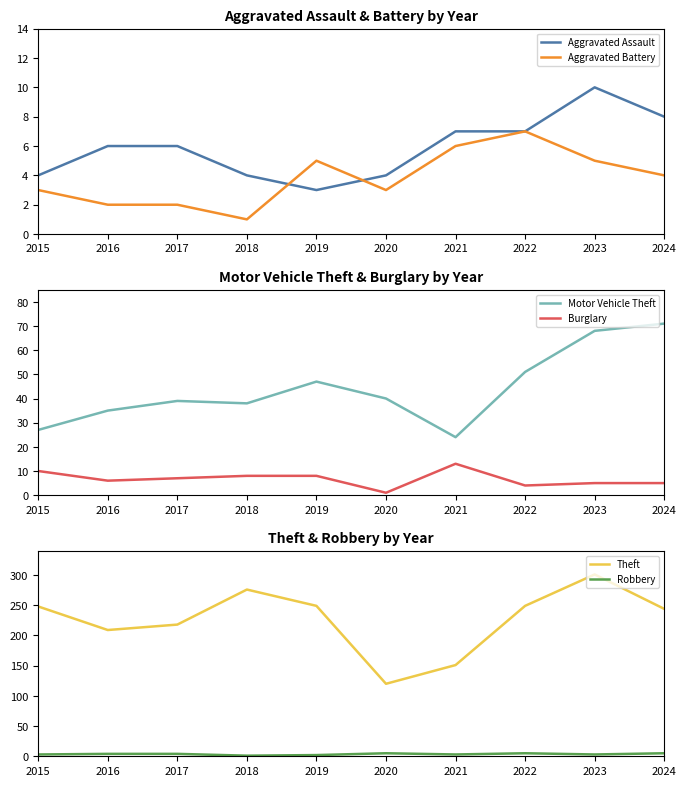

Rank the categories by Aggravated Battery value from highest to lowest.

2022, 2021, 2019, 2023, 2024, 2015, 2020, 2016, 2017, 2018